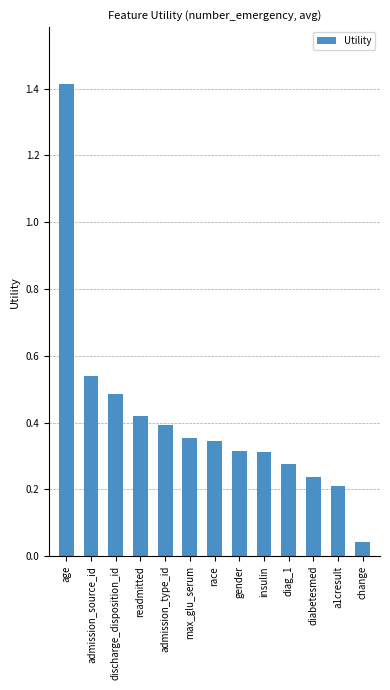

What position from the left is diag_1?

10